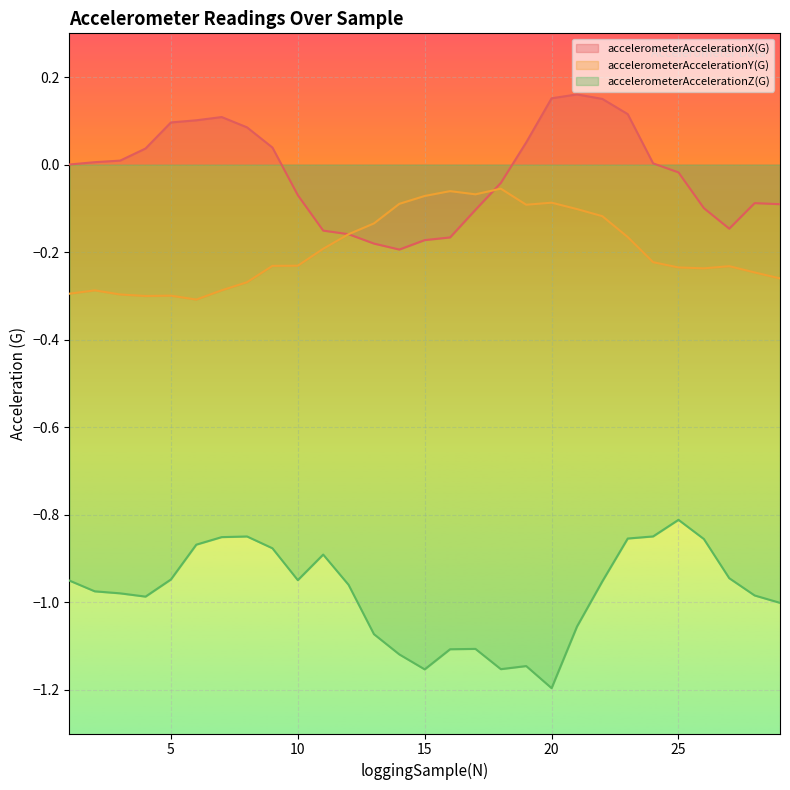

The value of accelerometerAccelerationY(G) at 3 is -0.2. True or false?

False